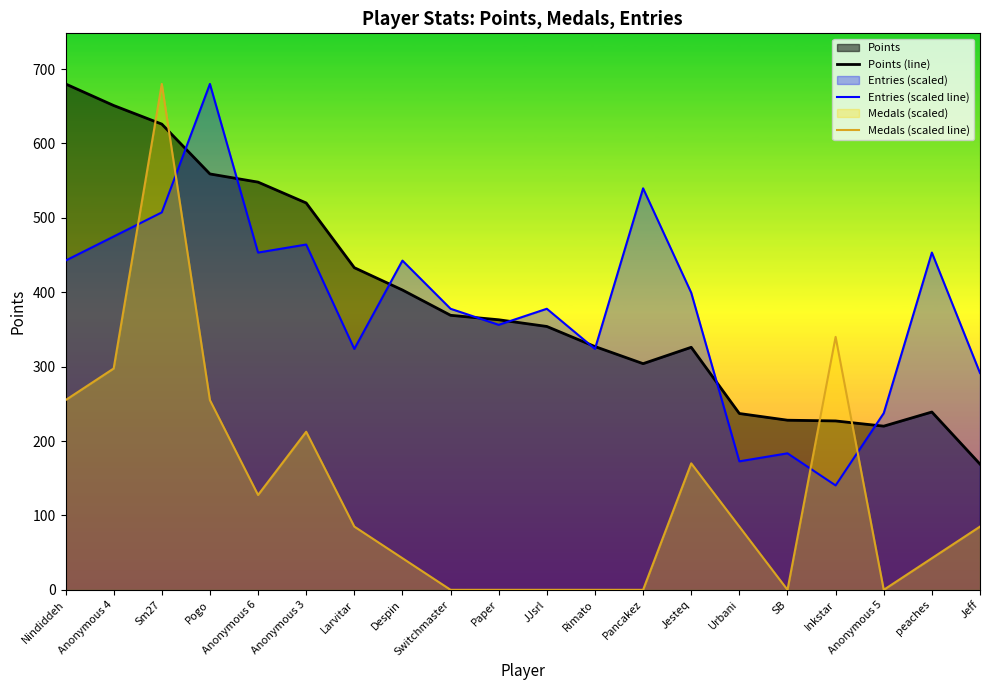

How many values in the Medals (scaled line) series are below 85?

9